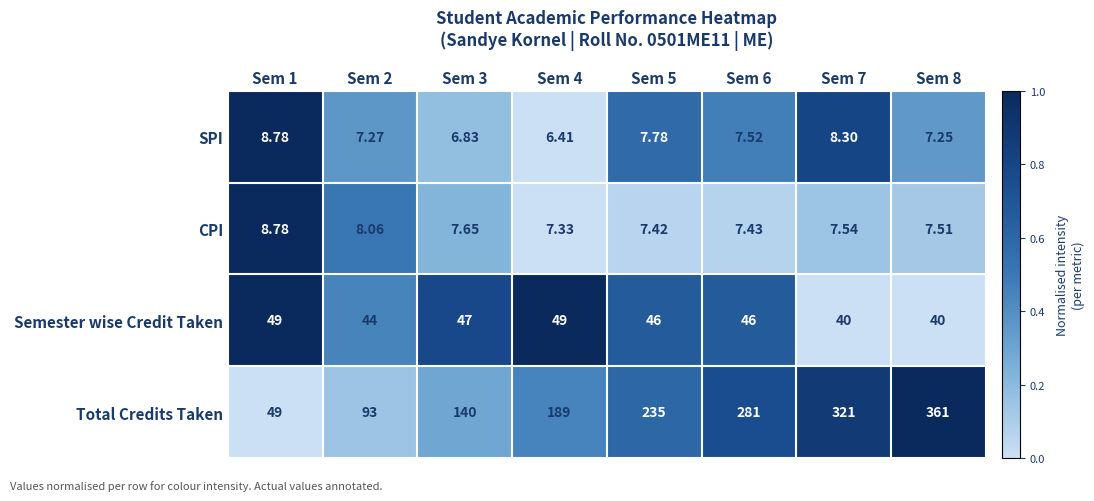

Which series has the largest total across all categories?

Total Credits Taken